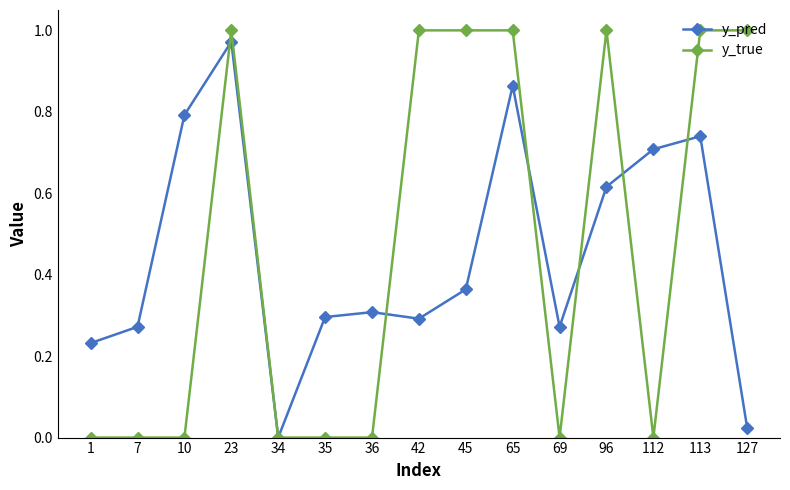

True or false: y_true and y_pred intersect in this chart.

True